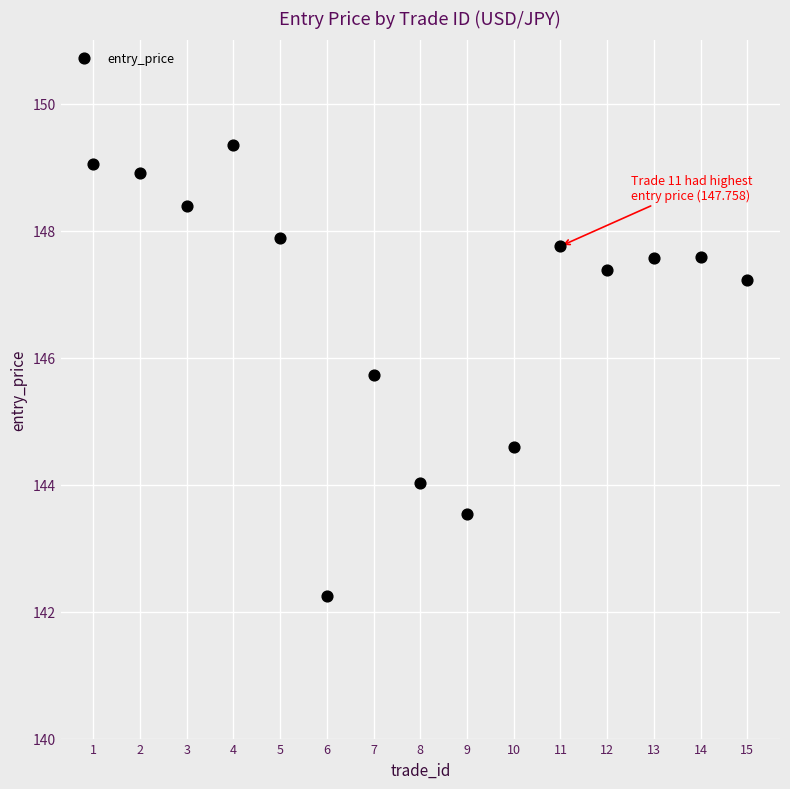

What Y value in the scatter plot is closest to 145?

144.6